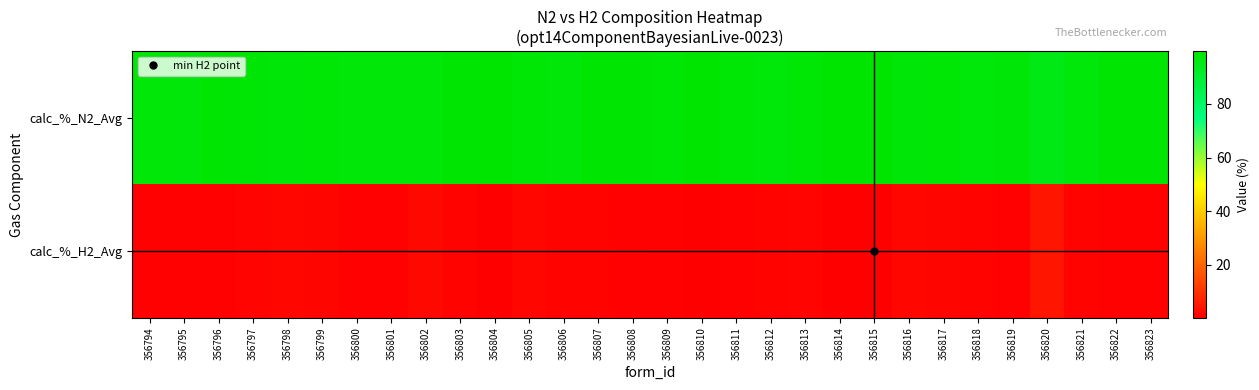

Which series has the largest range (max minus min)?

calc_%_H2_Avg